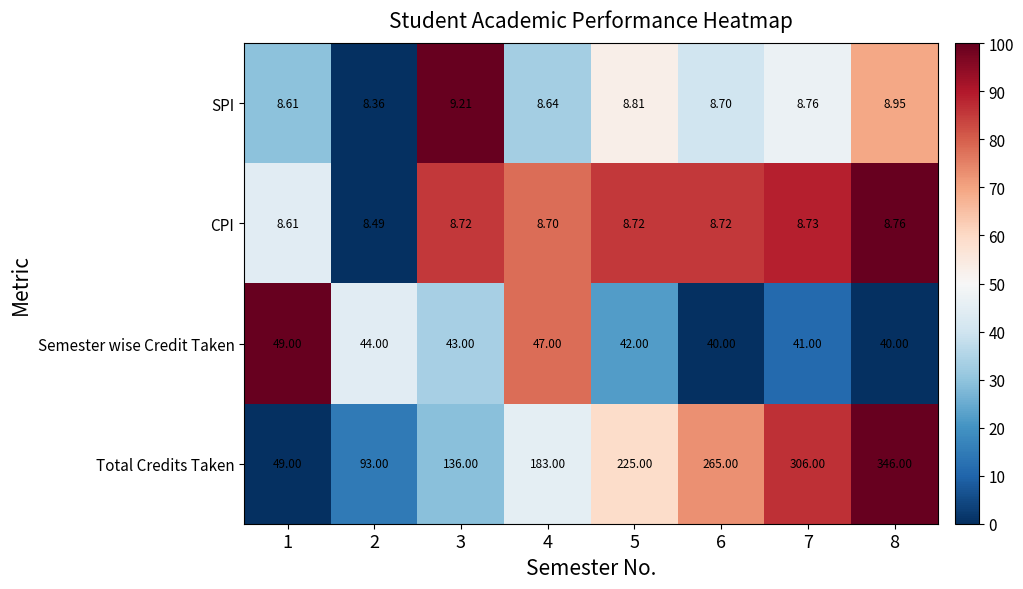

What is the total value across all series at 8?

403.7